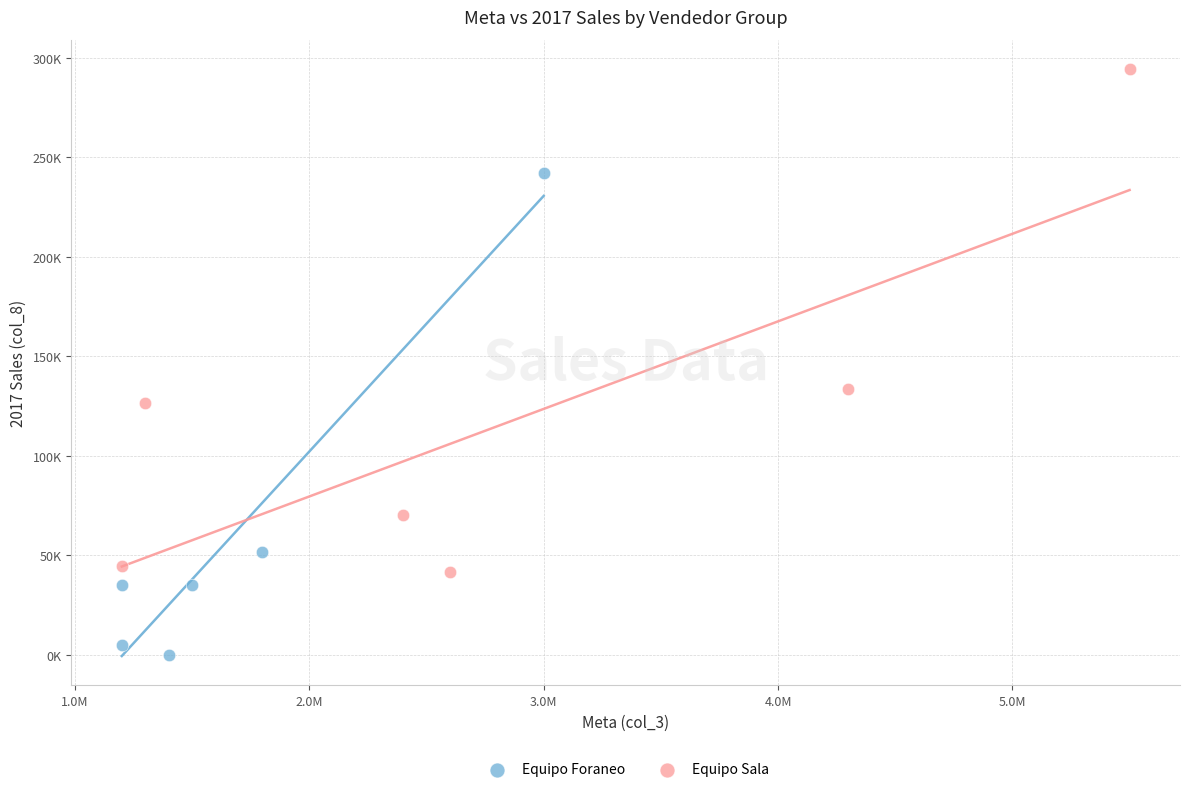

Which series has the largest Y range (max minus min)?

Equipo Sala